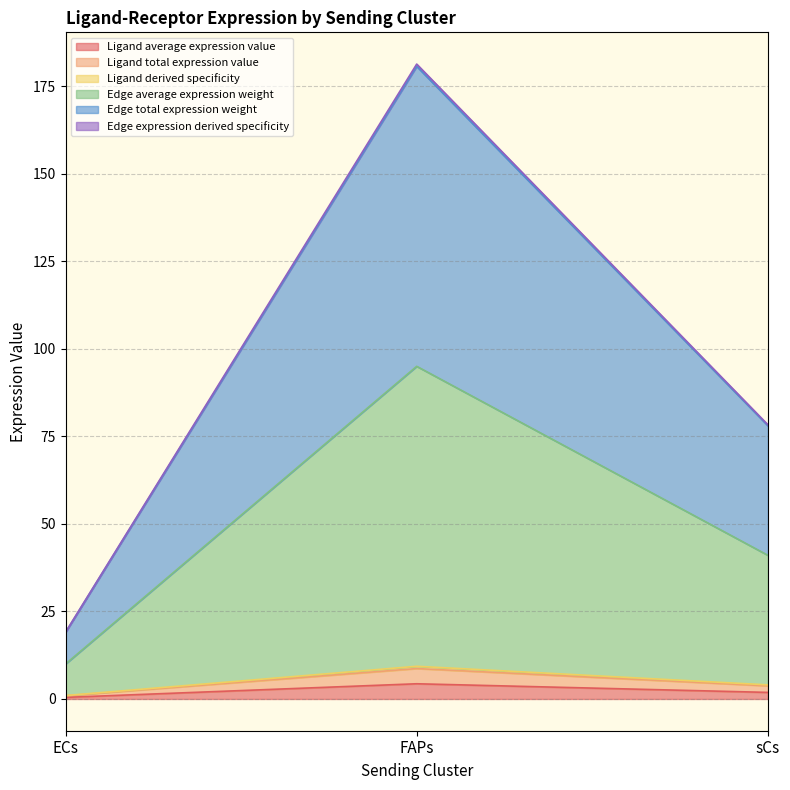

True or false: Ligand average expression value has a value of 4.3 at FAPs.

True